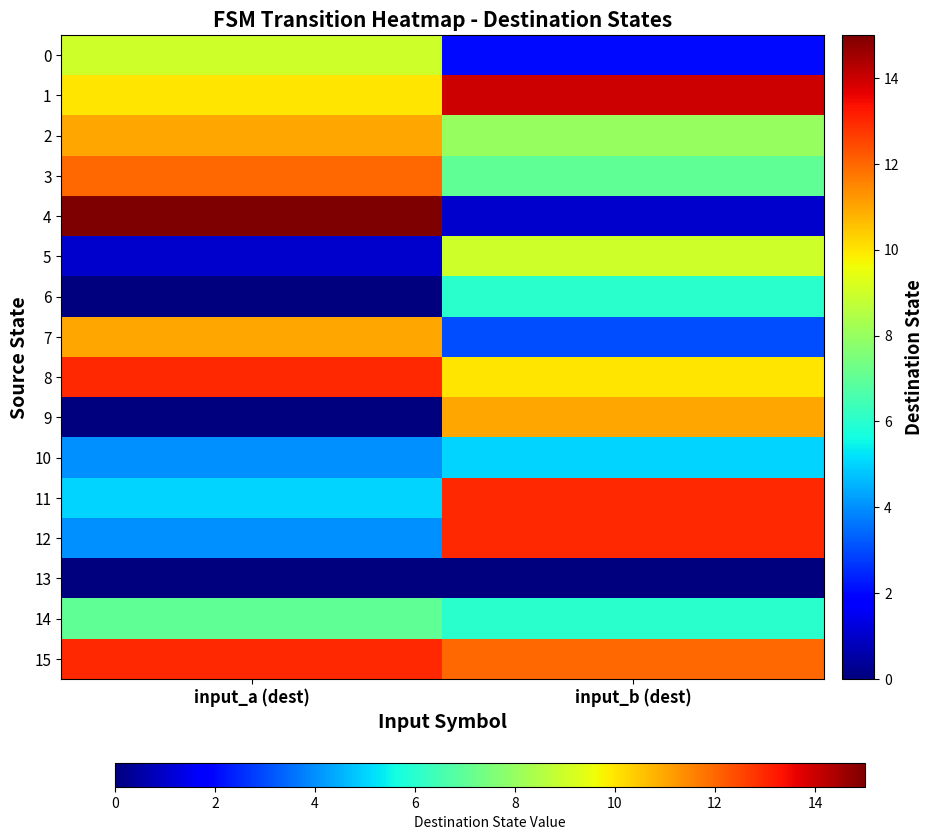

What is the spread (max minus min) of values at input_a (dest)?

15